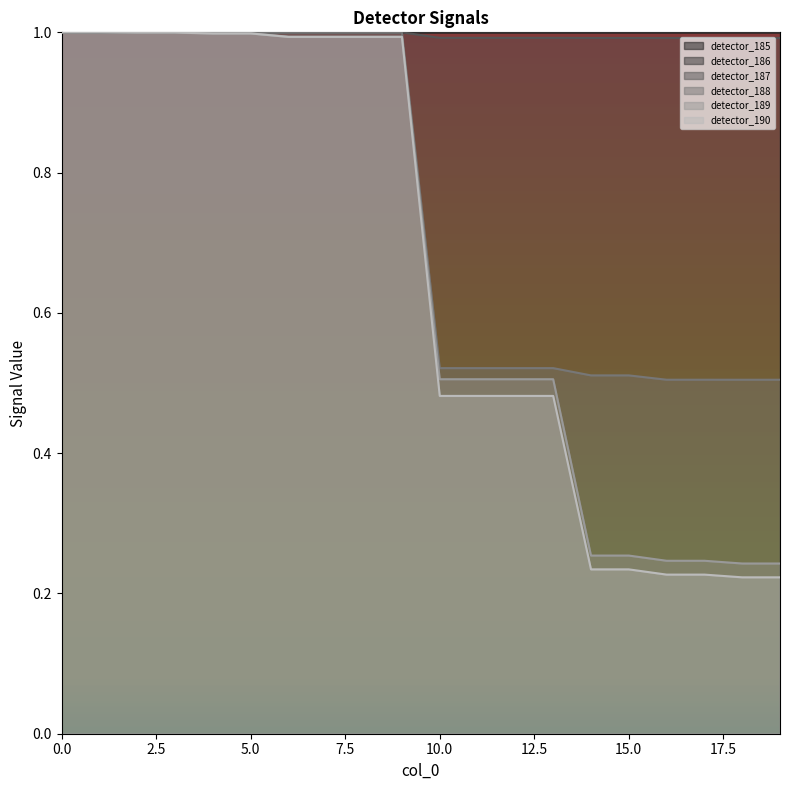

Count the number of data series in this chart.

6